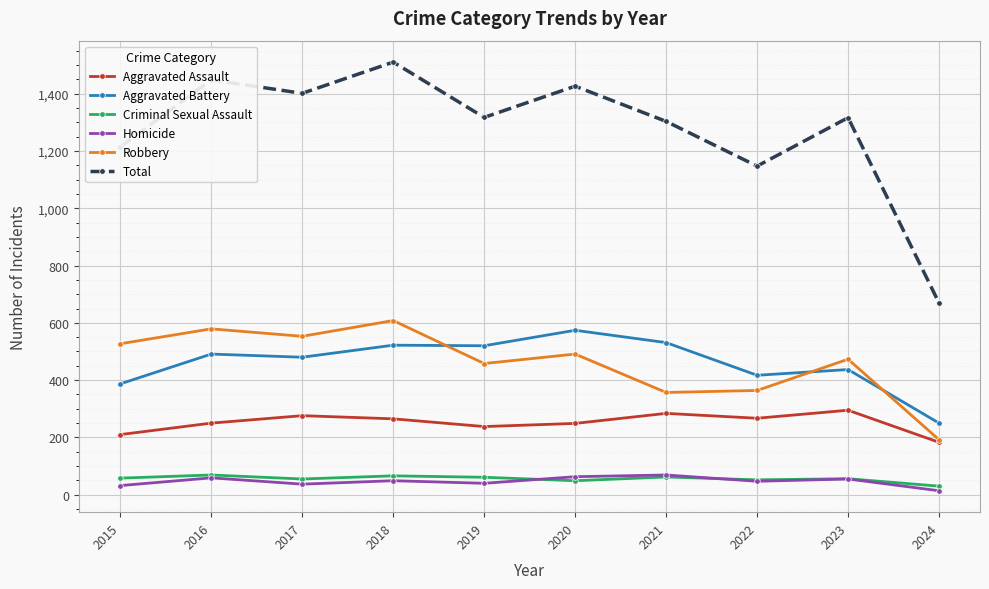

Does the chart have visible grid lines?

Yes